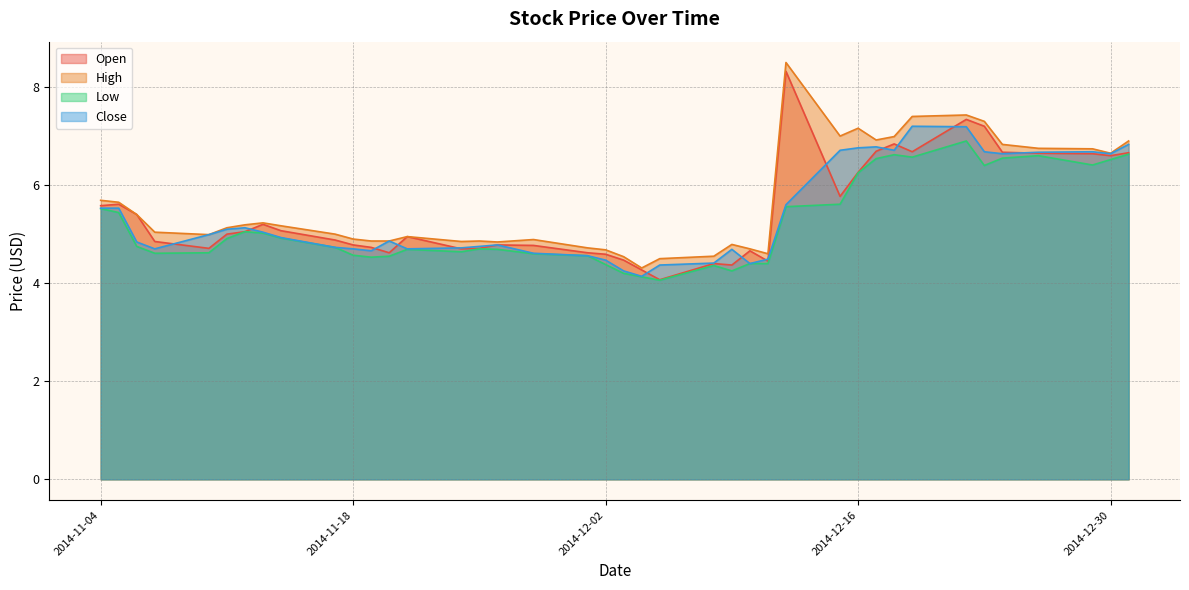

Which series changed the most between 2014-12-29 and 2014-11-24?

Close